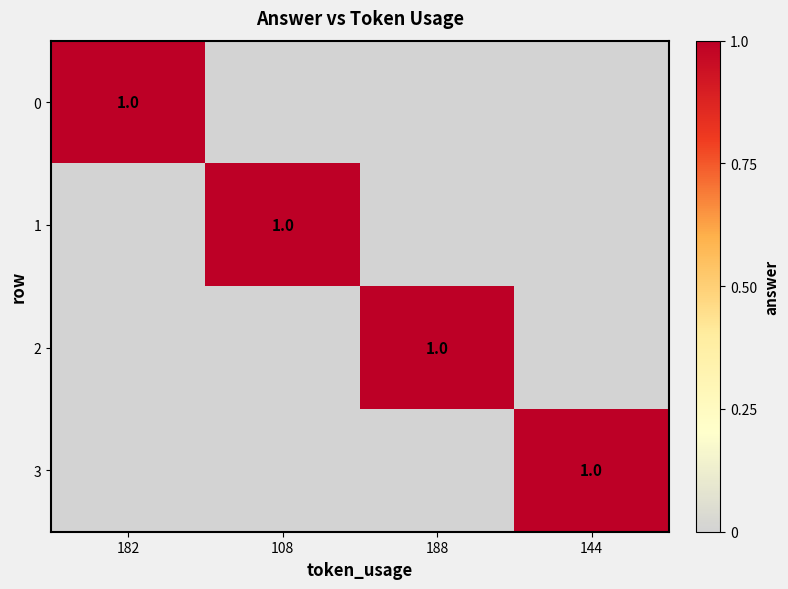

Is it true that 0 equals 2 at 182?

False